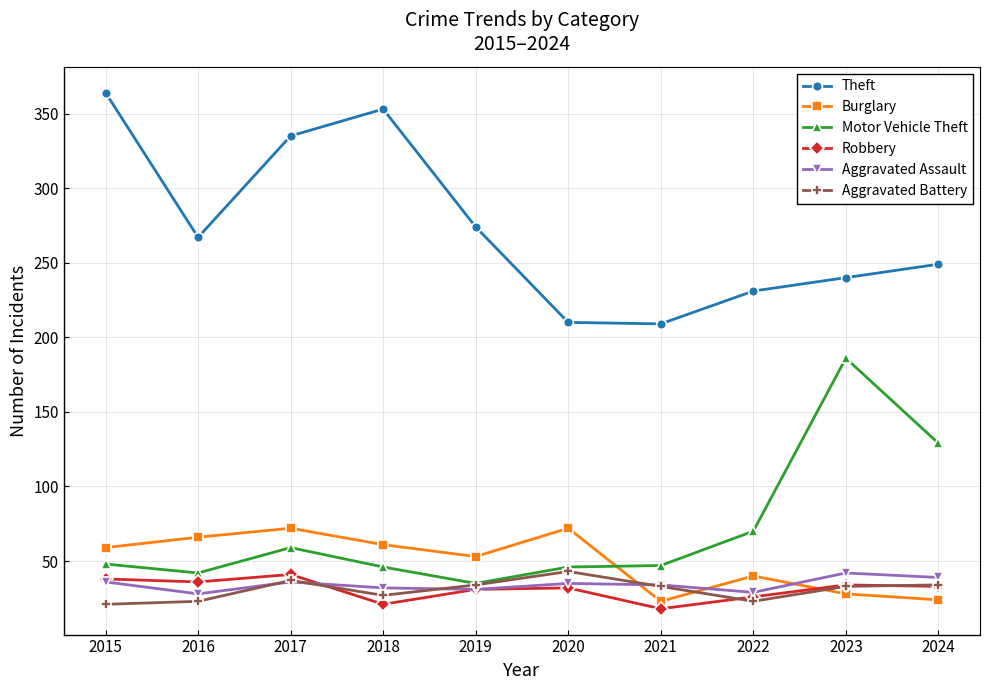

What is the spread (max minus min) of values at 2021?

191